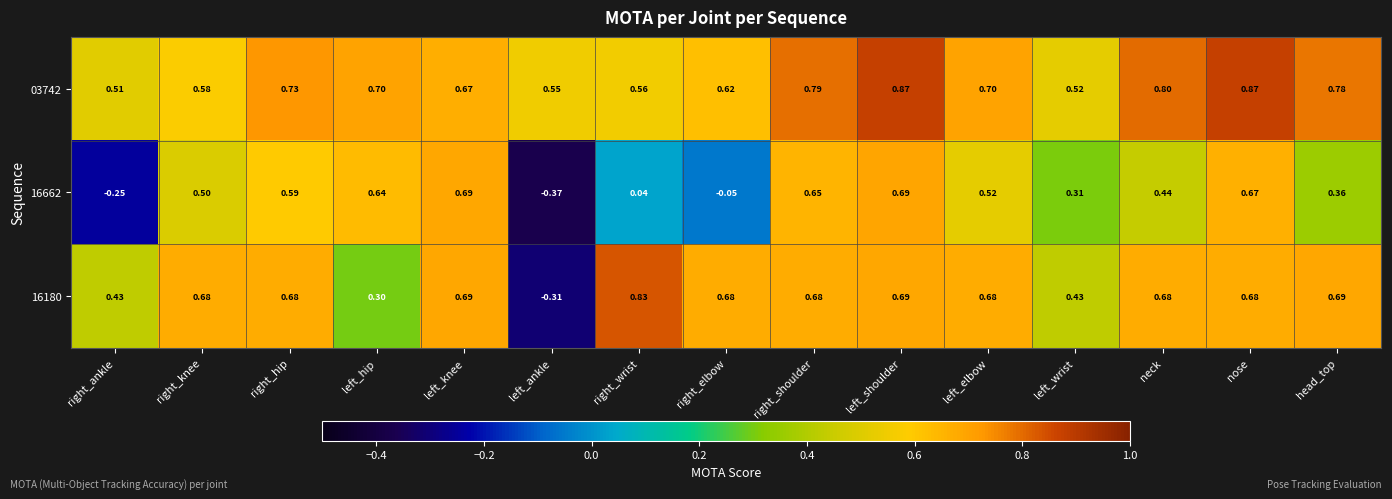

Which series has the largest total across all categories?

03742